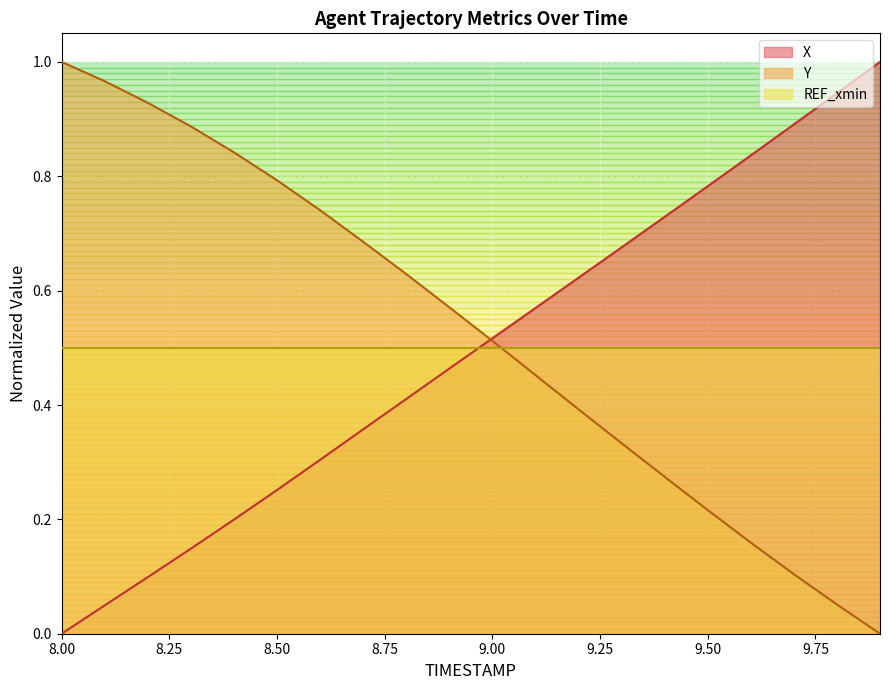

Does the chart display data point markers on the line(s)?

No